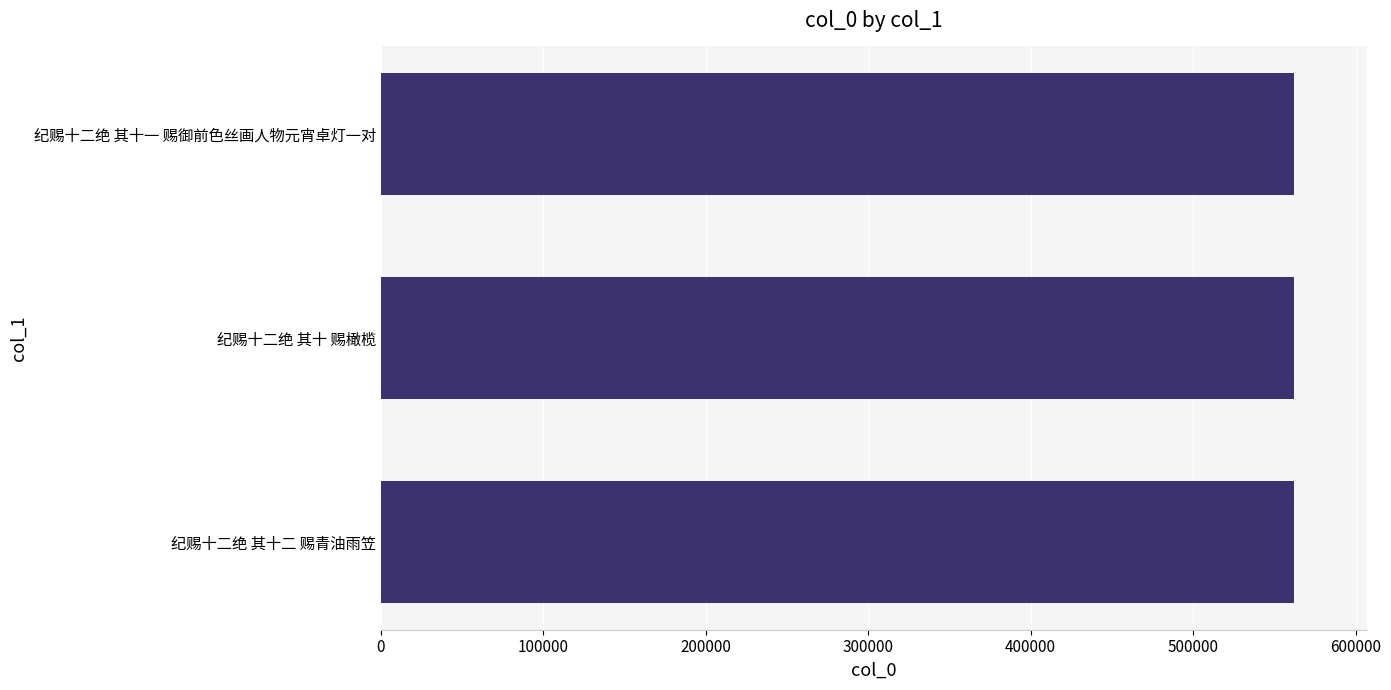

Approximately how many times larger is the value at 纪赐十二绝 其十二 赐青油雨笠 compared to 纪赐十二绝 其十一 赐御前色丝画人物元宵卓灯一对?

1.0